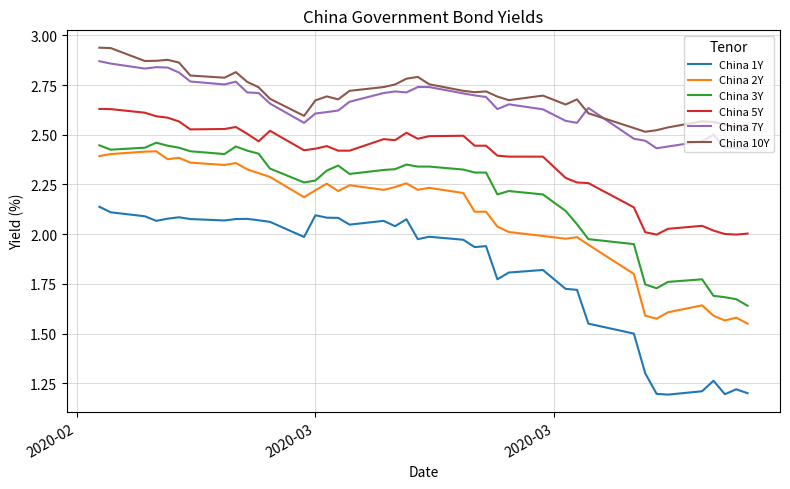

True or false: China 1Y has more than 1 interior local peaks.

True